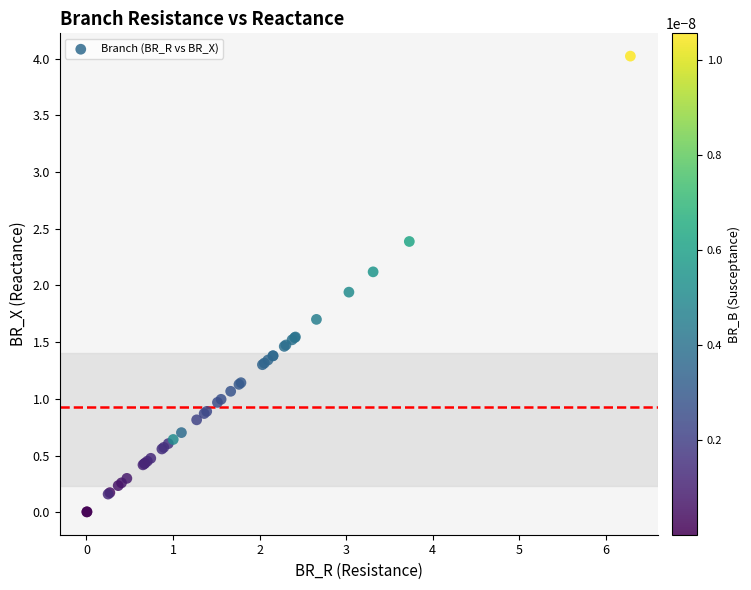

What Y value in the scatter plot is closest to 2?

1.9